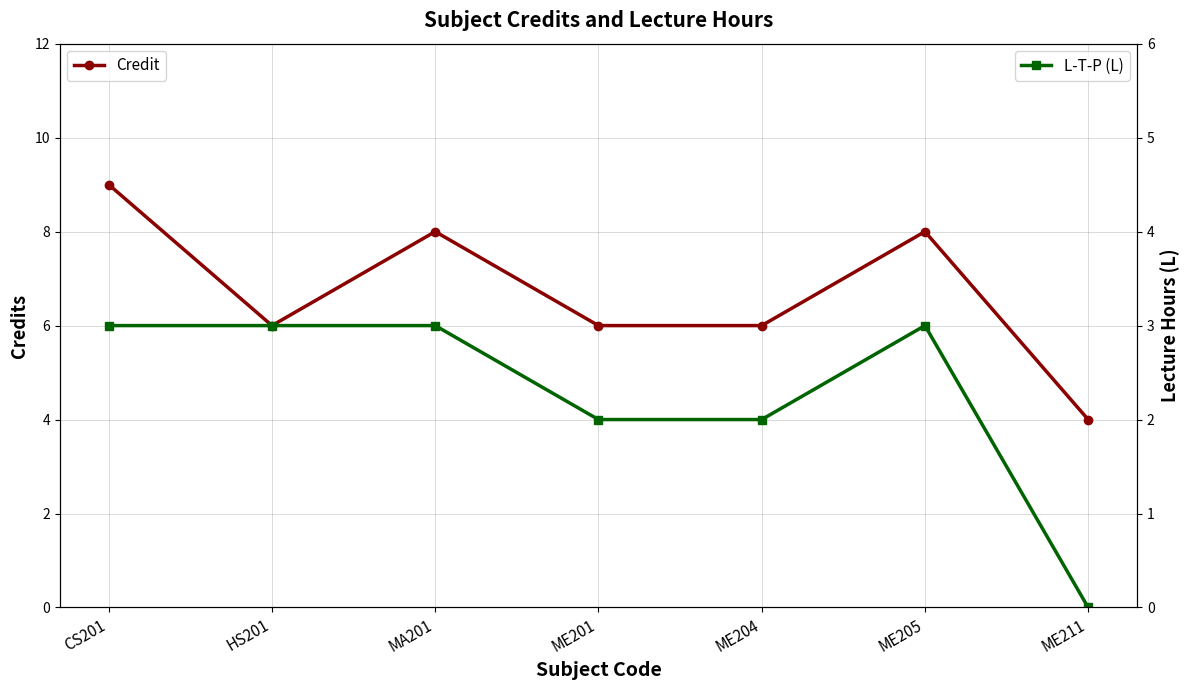

True or false: L-T-P (L) and Credit intersect in this chart.

False